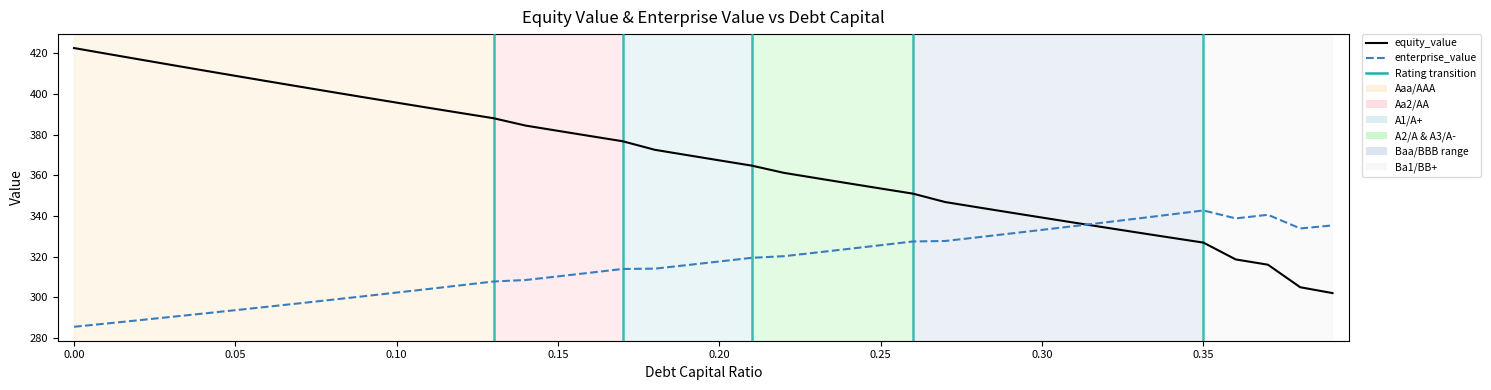

What is the lowest value of the equity_value series?

302.1